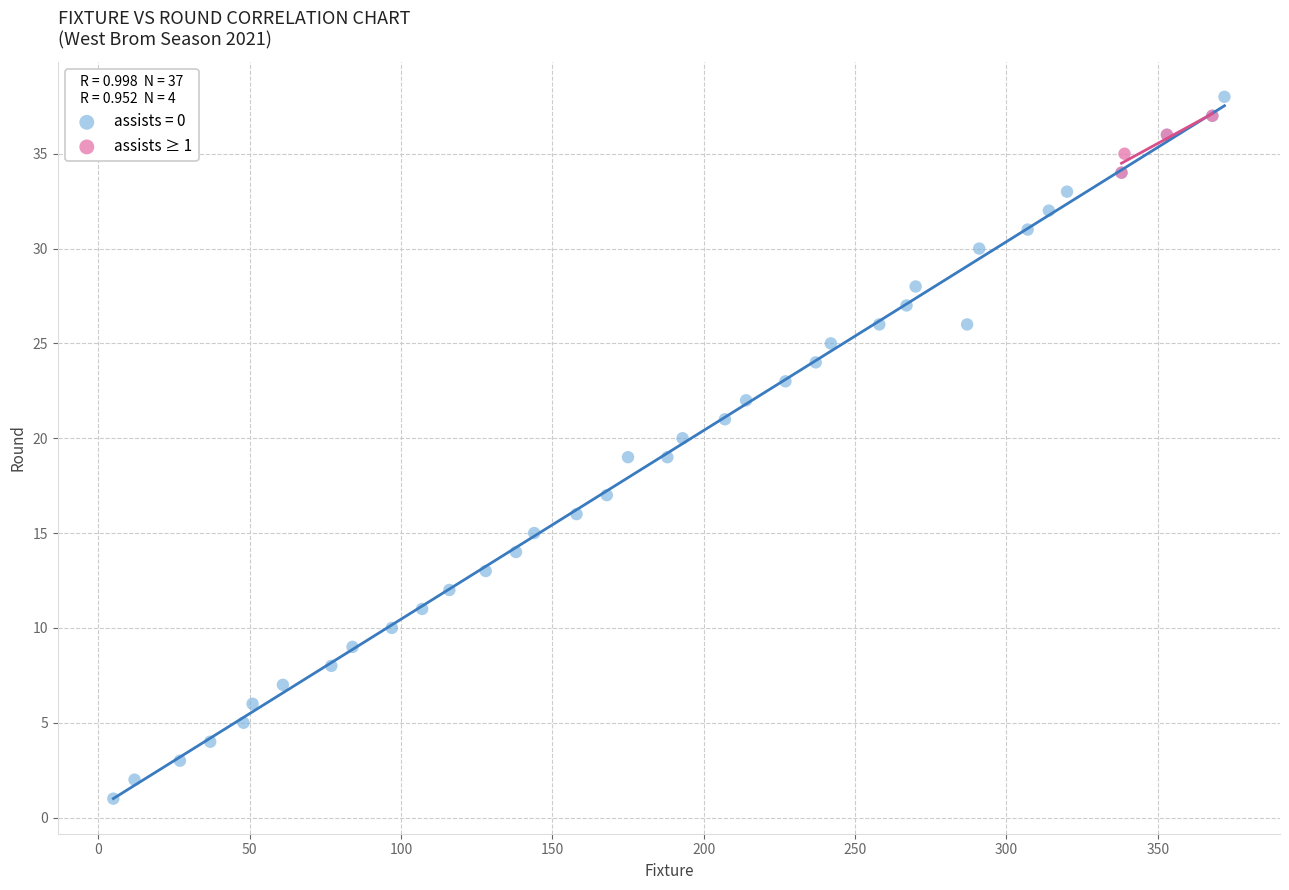

Which series reaches the minimum Y coordinate?

assists = 0